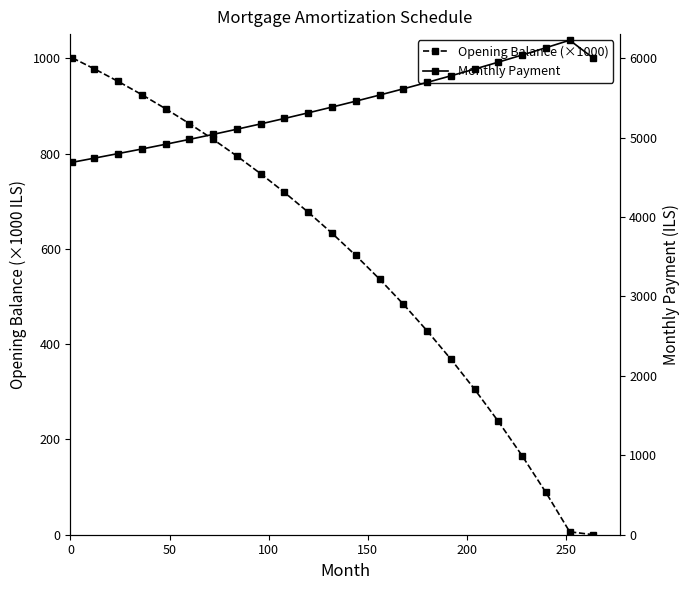

Does the chart have visible grid lines?

No